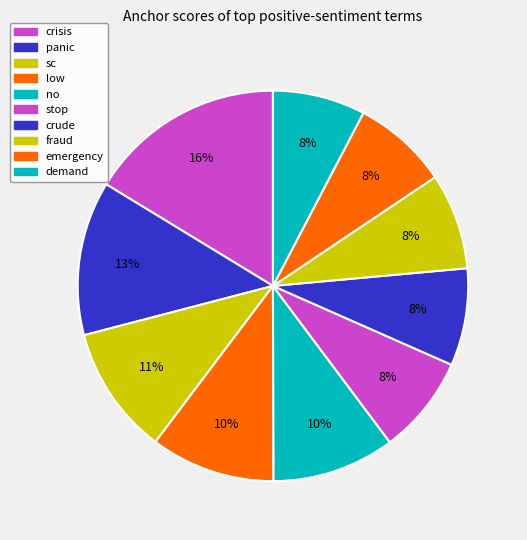

Combined, do demand and no account for over 50%?

No